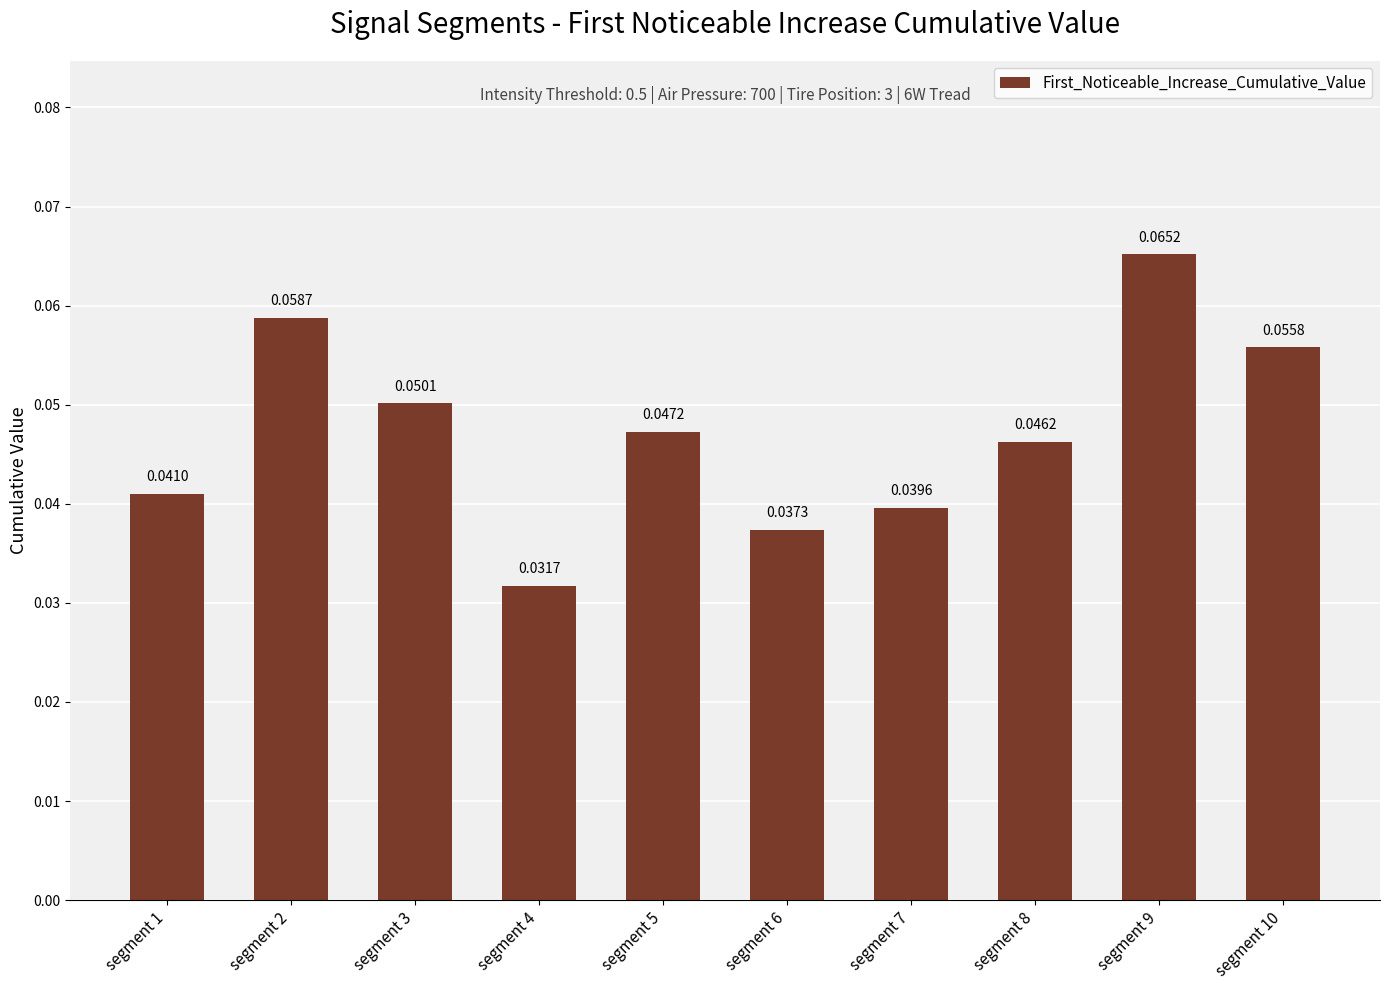

List the labels in order of value, largest first.

segment 9, segment 2, segment 10, segment 3, segment 5, segment 8, segment 1, segment 7, segment 6, segment 4